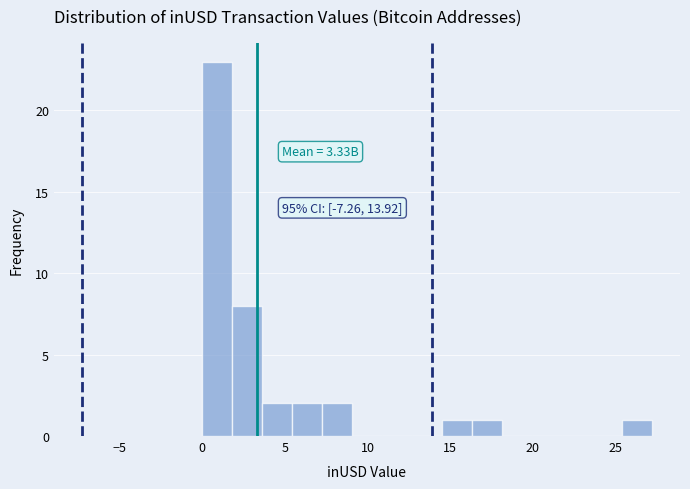

Read against the x-axis, roughly where is the centre of the tallest bar?

1.0